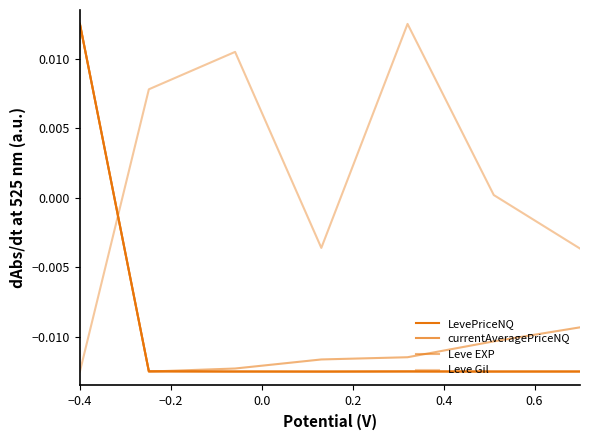

How many data points does each series have?

7